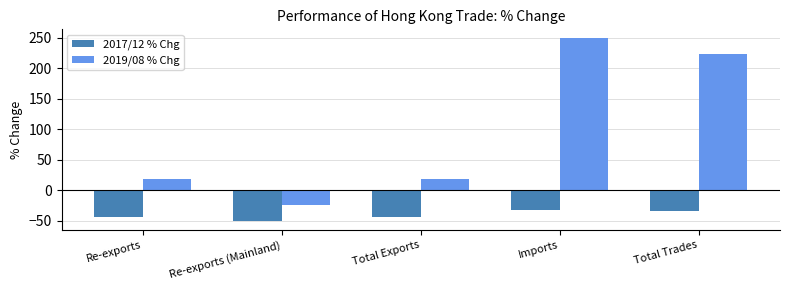

True or false: 2017/12 % Chg has a value of -44.5 at Re-exports.

True